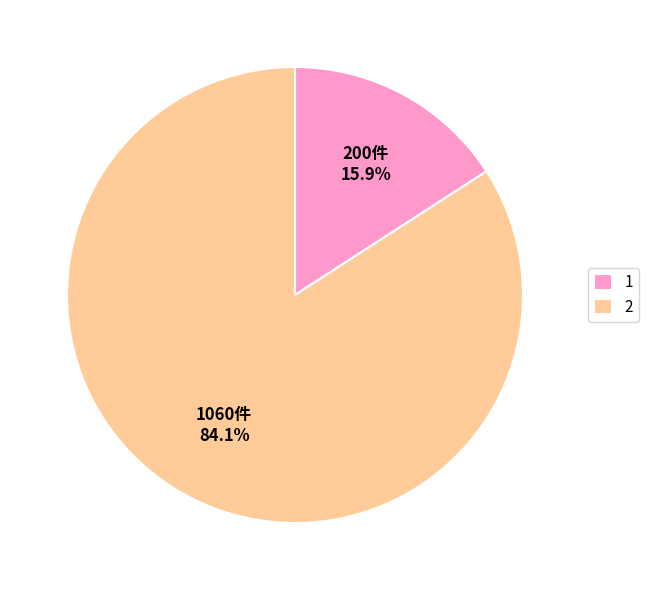

How many segments does this pie chart have?

2